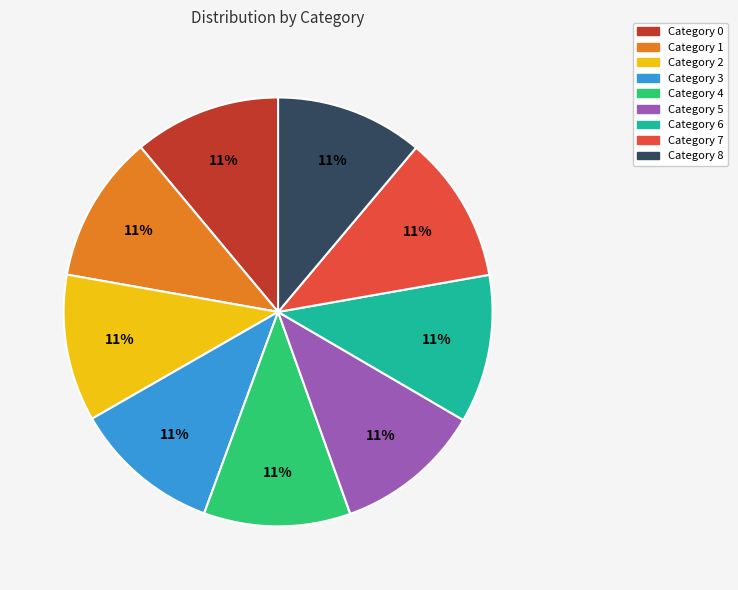

Is there any slice that represents more than half of the pie?

No